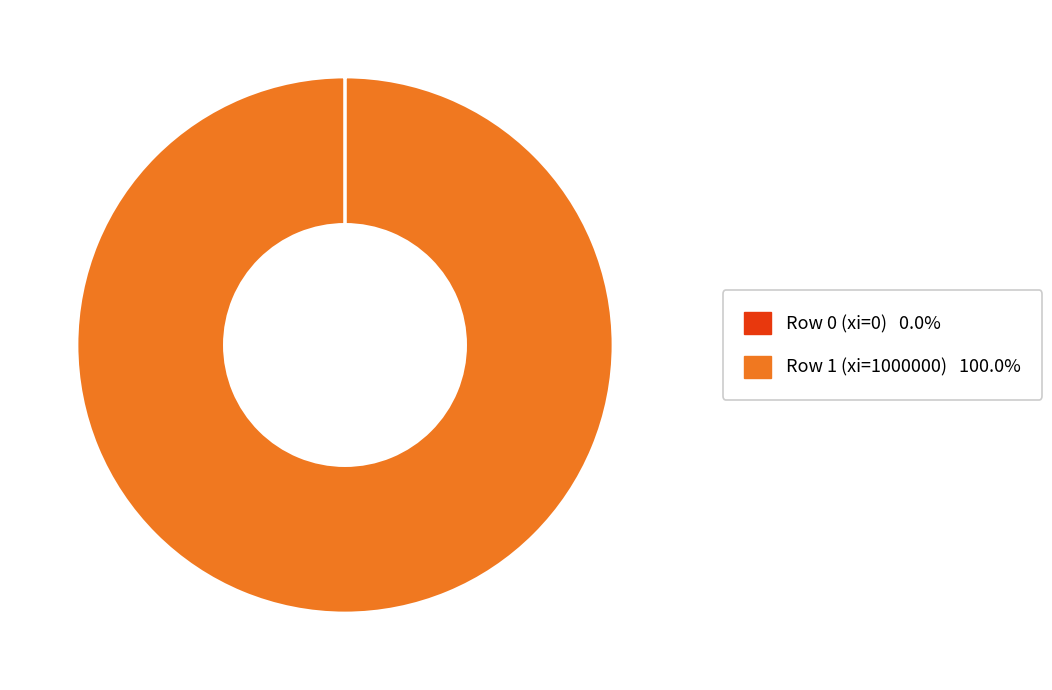

Which category accounts for the majority?

Row 1 (xi=1000000)